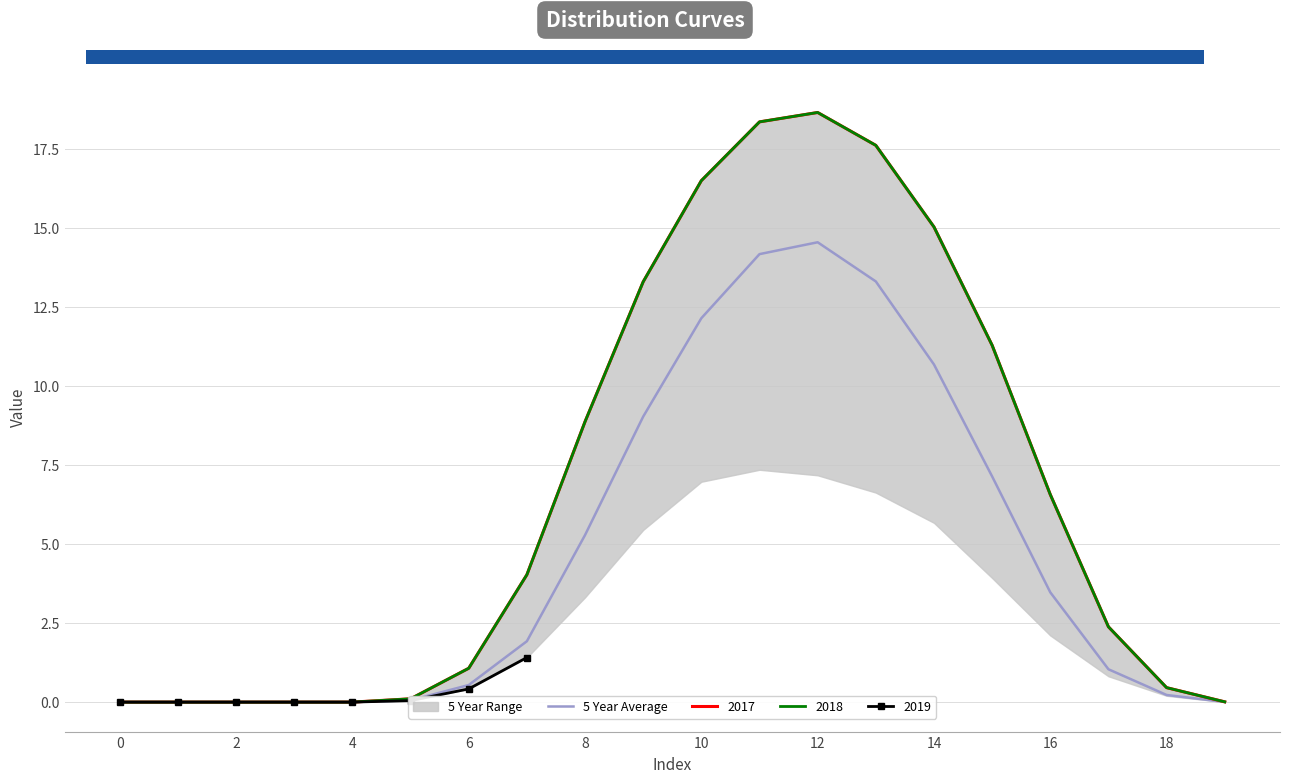

How many positive values are there?

15